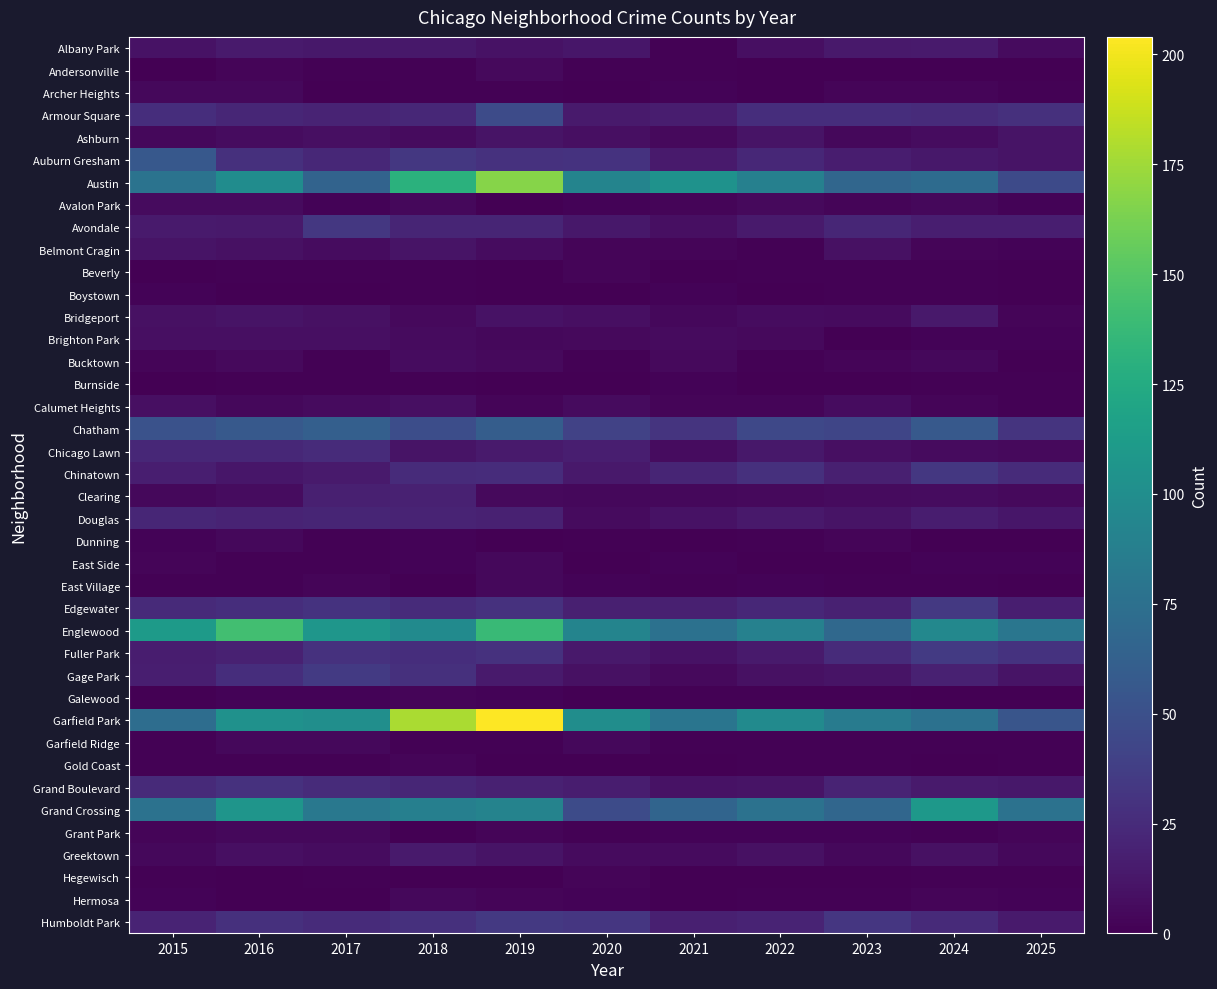

Which series has the widest spread of values?

Garfield Park